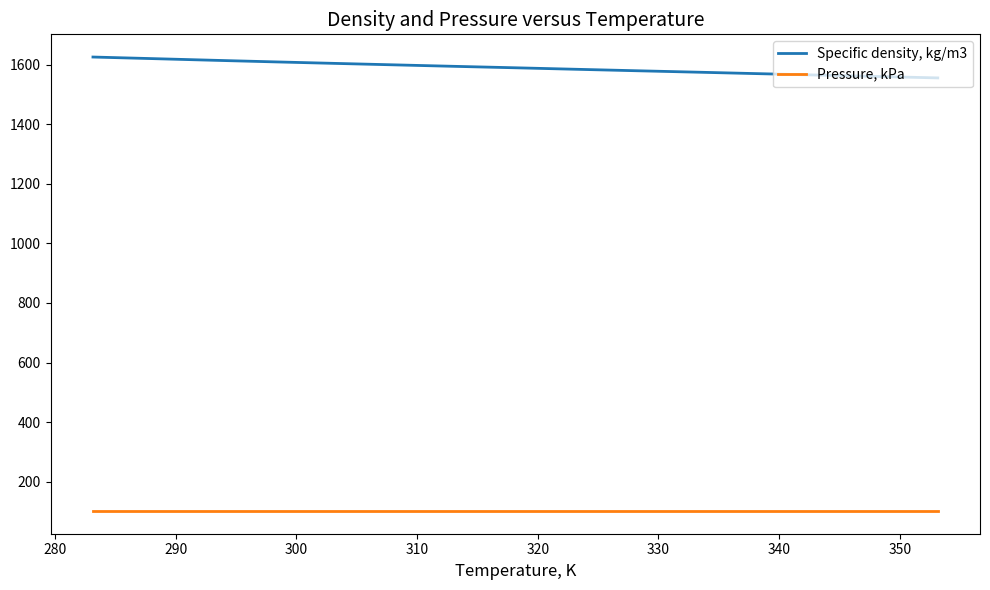

List the series in order of their overall mean, lowest first.

Pressure, kPa, Specific density, kg/m3